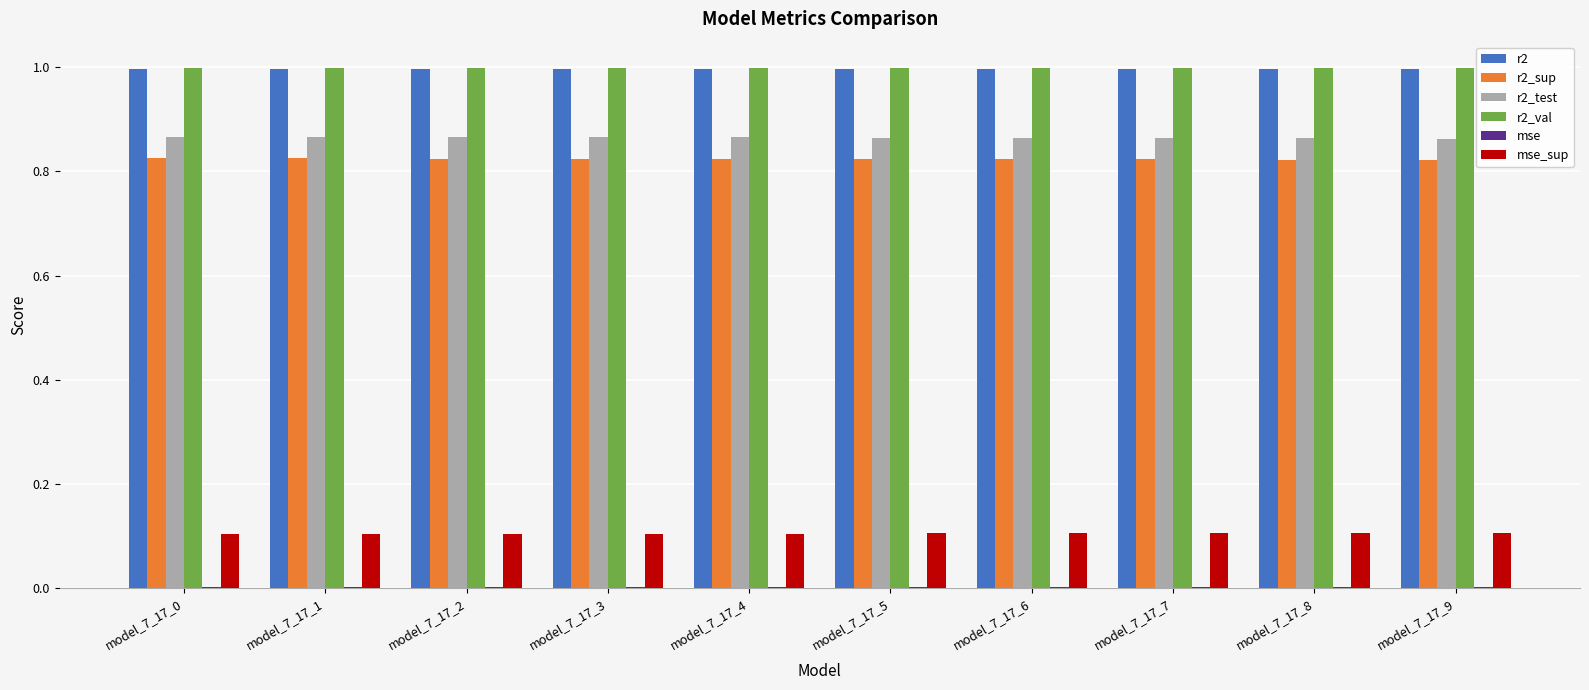

Is the value of r2_sup at model_7_17_9 greater than the value of r2_val at model_7_17_4?

No